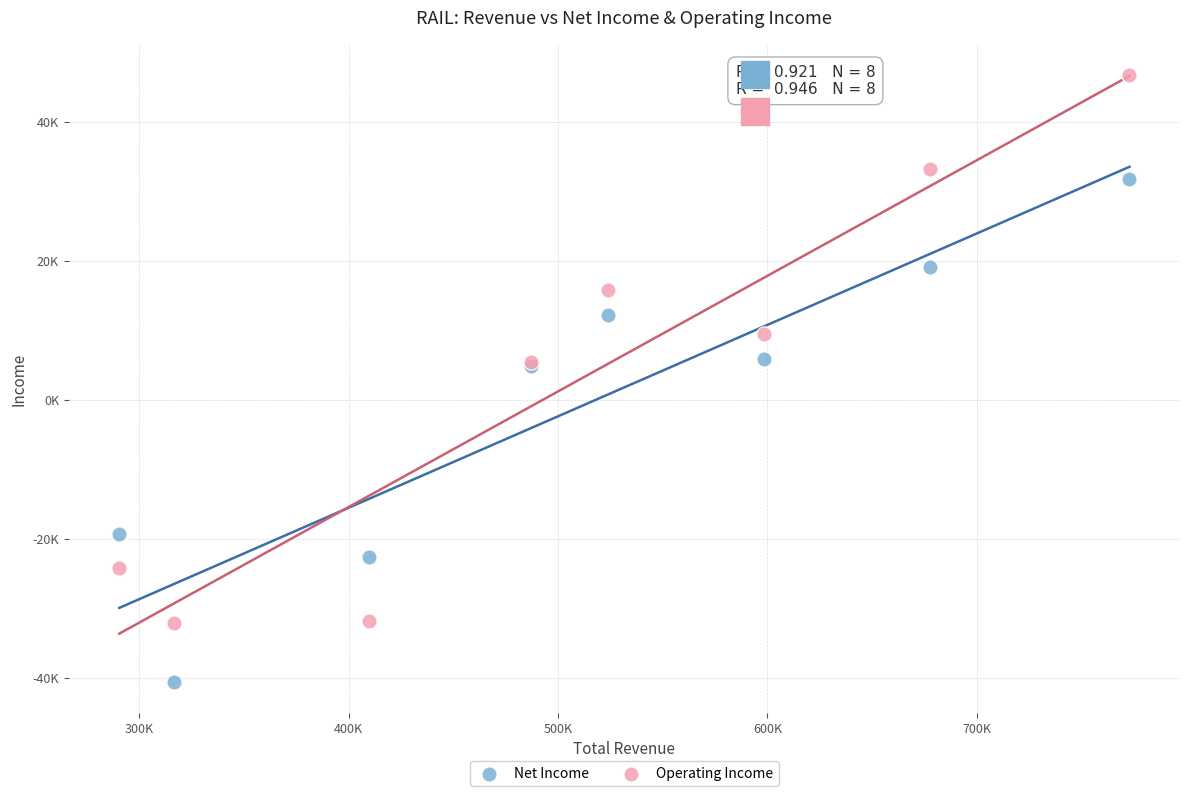

Which series contains the lowest Y value?

Net Income